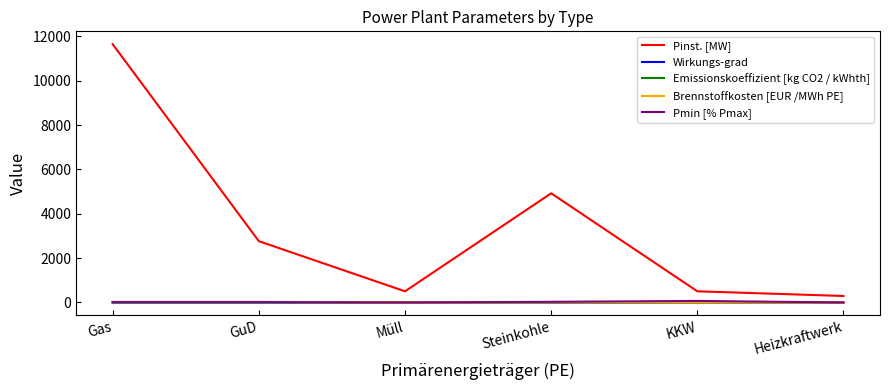

What is the greatest value displayed?

11649.8